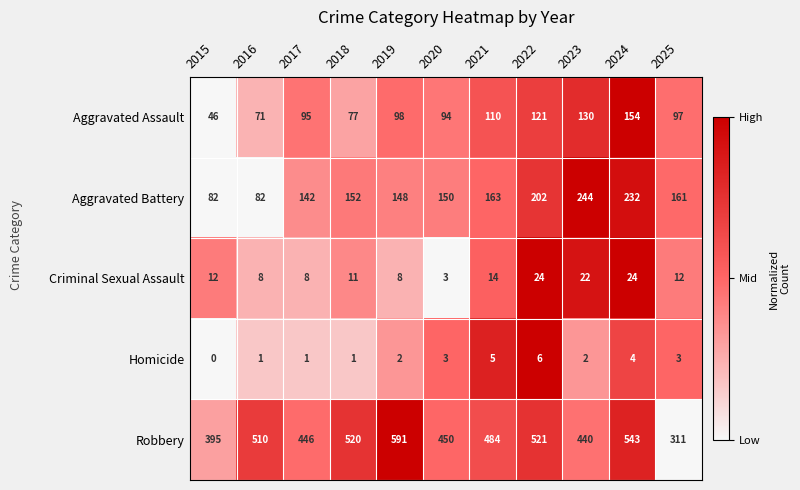

Where is Aggravated Battery nearest to the value 163?

2021